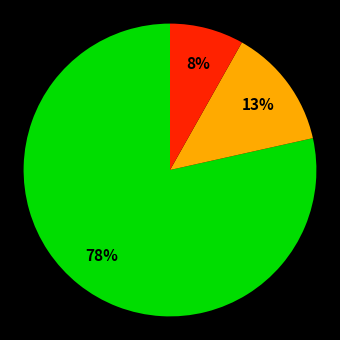

To the nearest percent, what is the average slice percentage?

33%